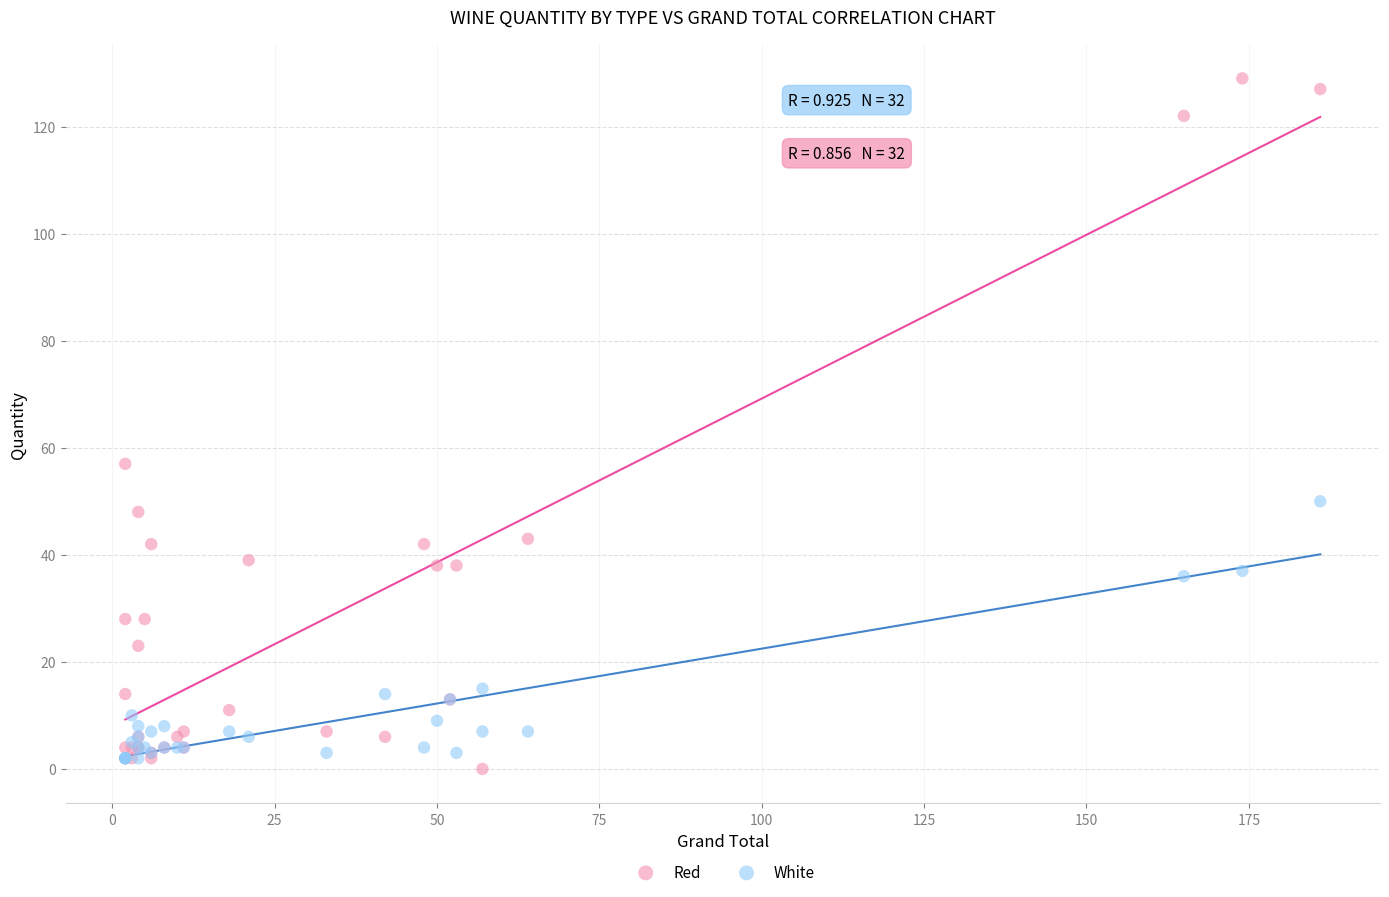

Which series reaches the maximum Y coordinate?

Red